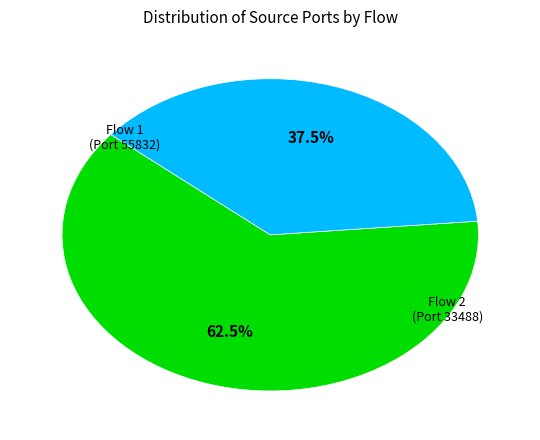

Is there any slice that represents more than half of the pie?

Yes